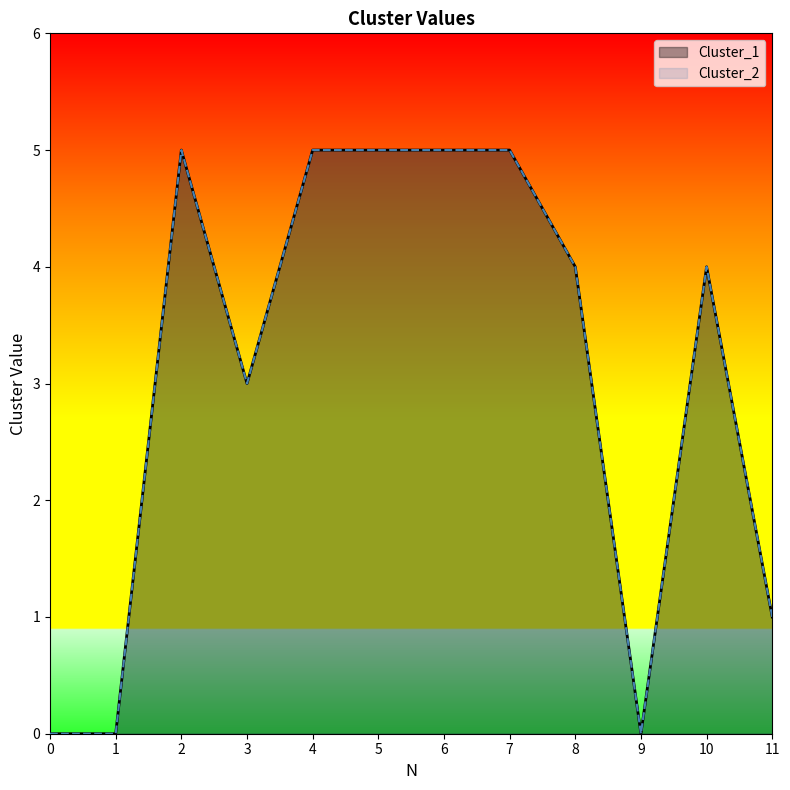

Is it true that Cluster_2 equals 4 at 10?

True